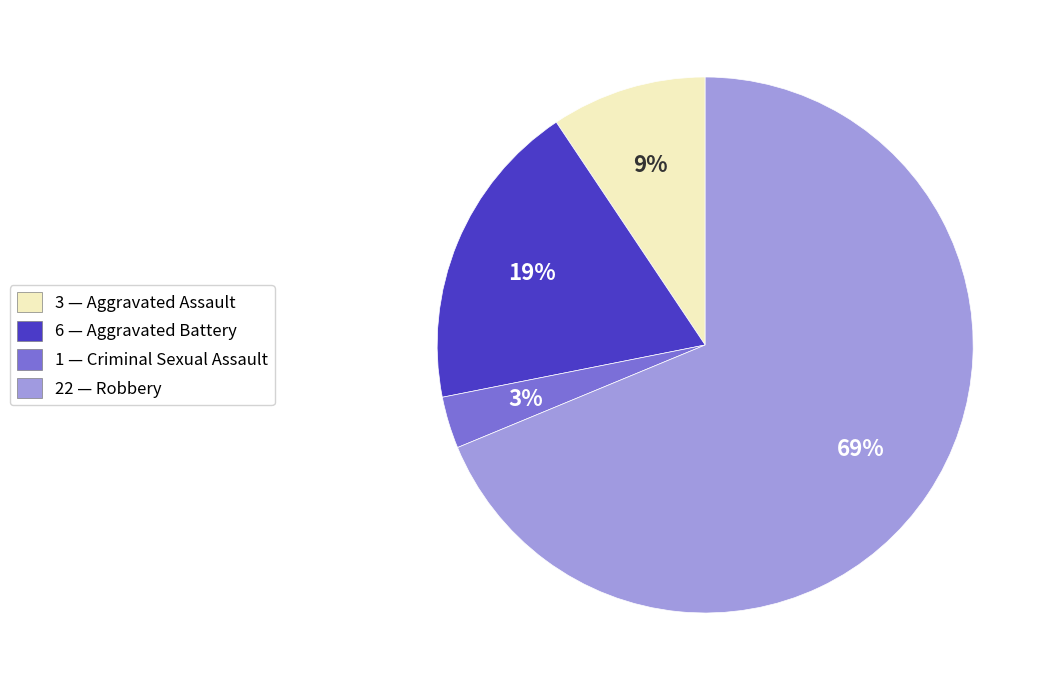

To the nearest percent, what is the difference between the largest and smallest slice percentages?

66%